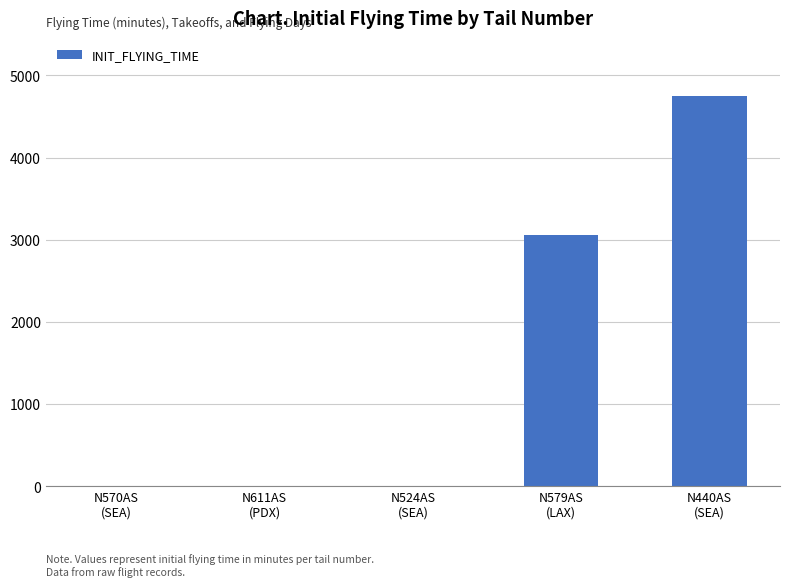

Count the number of data series in this chart.

1